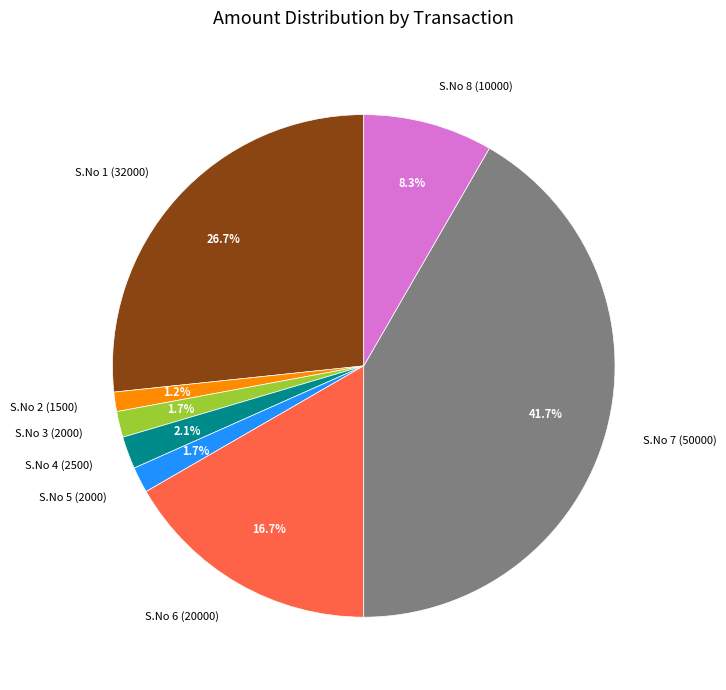

Count the number of slices in the pie.

8